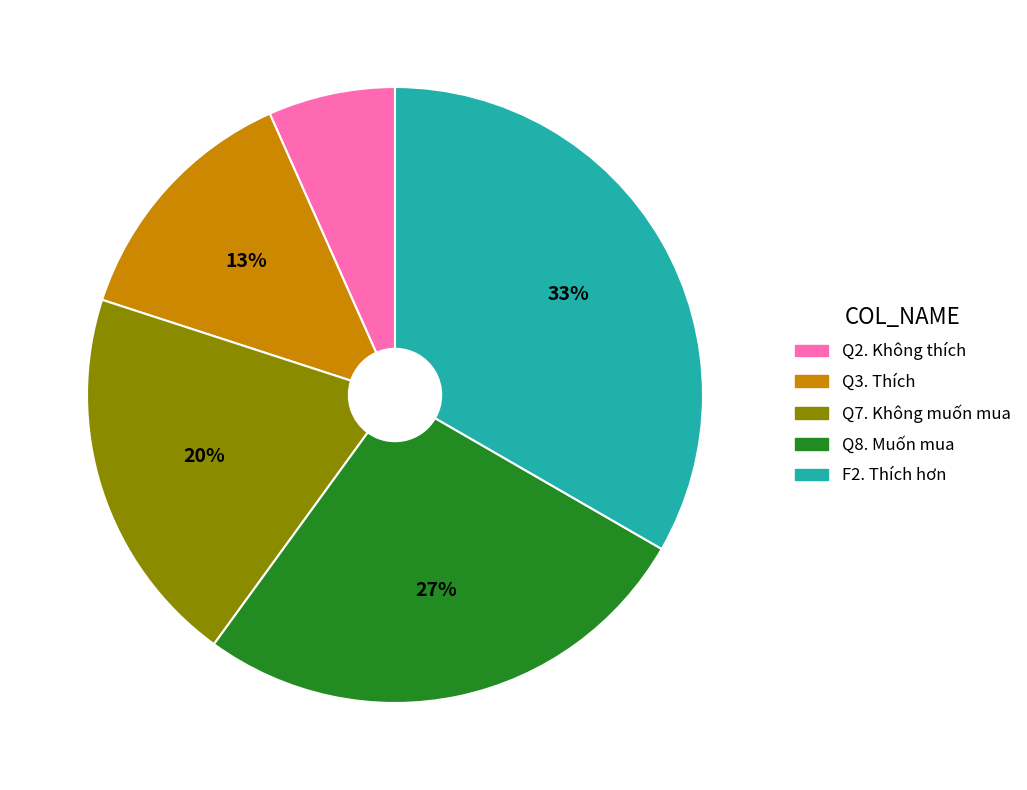

Is there a majority slice in this chart?

No